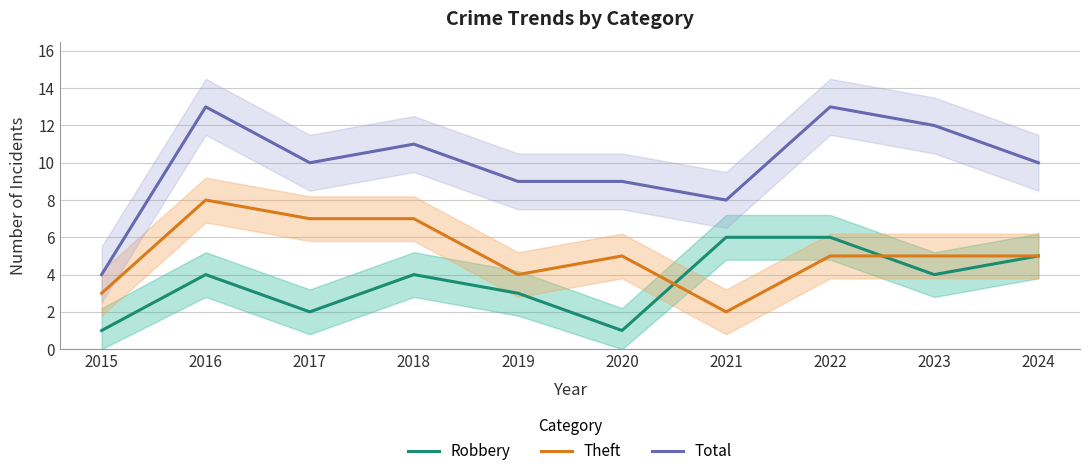

At which label does Total first exceed 10?

2016